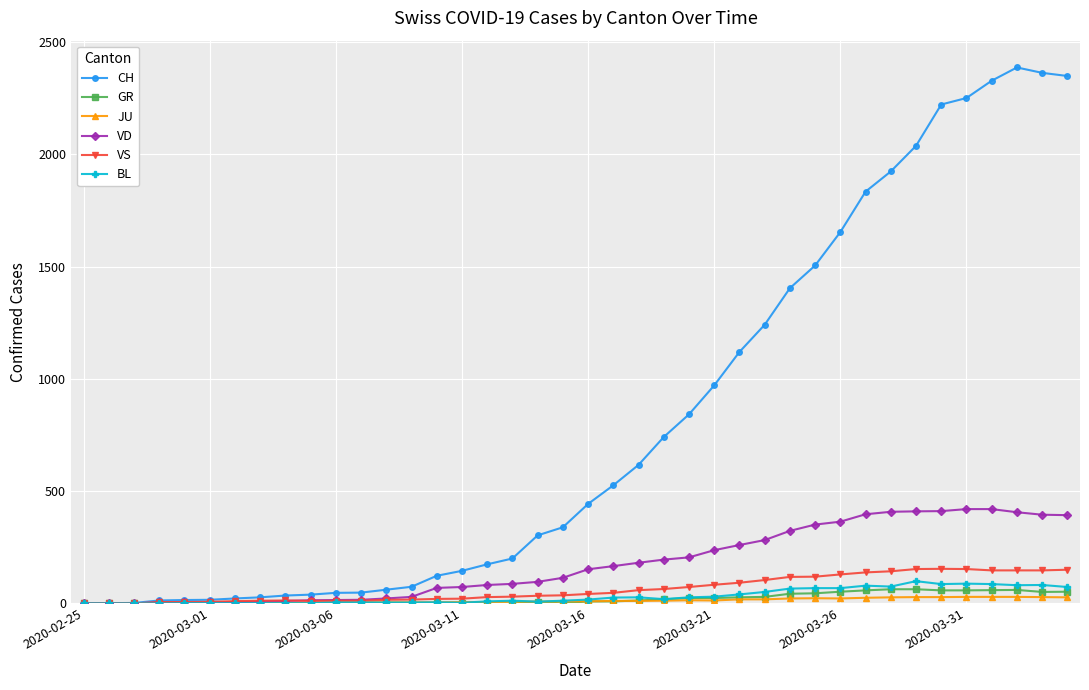

Does the chart have visible grid lines?

Yes